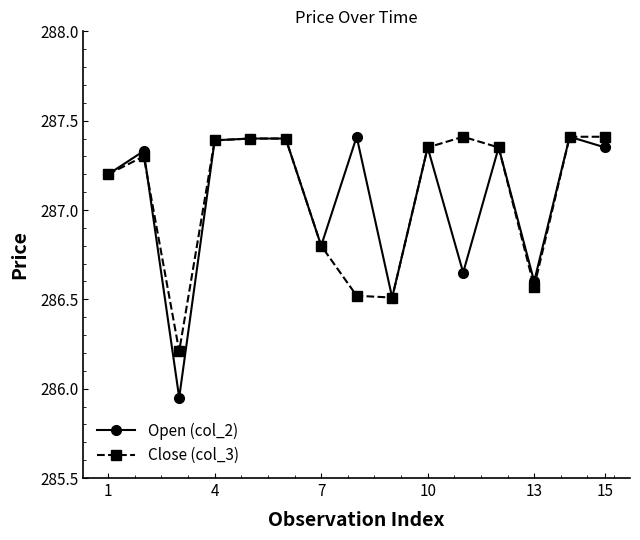

True or false: Open (col_2) has more than 1 points higher than both neighbors.

True